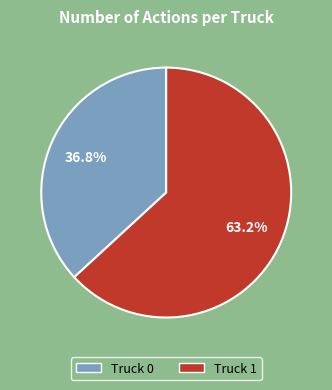

How many slices are in this pie chart?

2